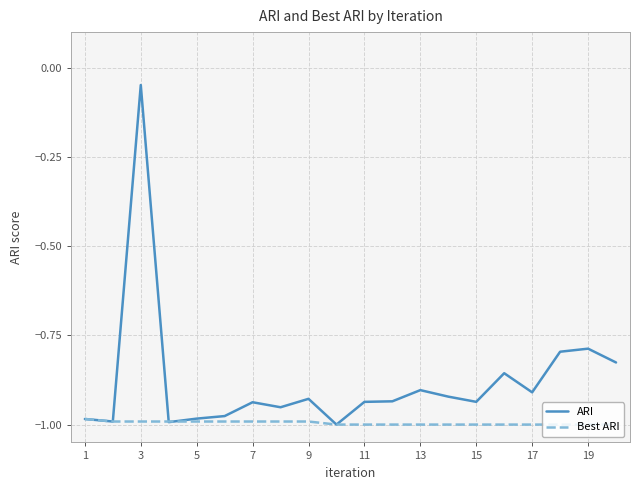

How many series are shown in this chart?

2